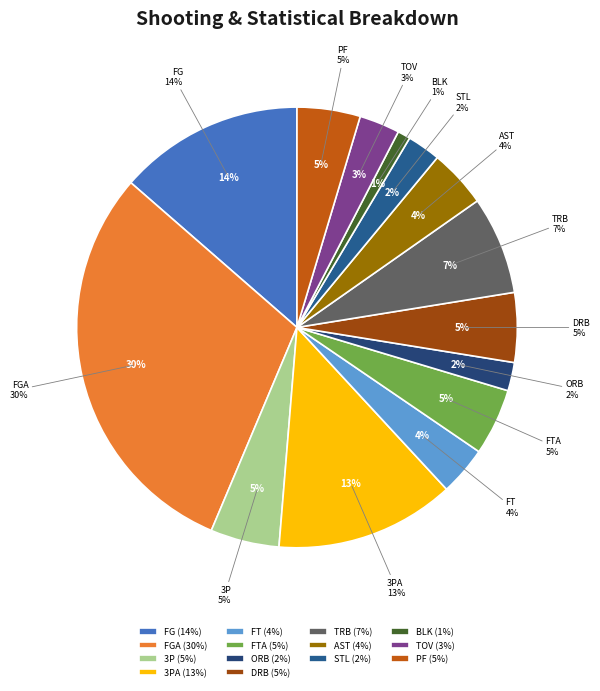

To the nearest percent, what is the combined percentage of 3PA and FGA?

43%